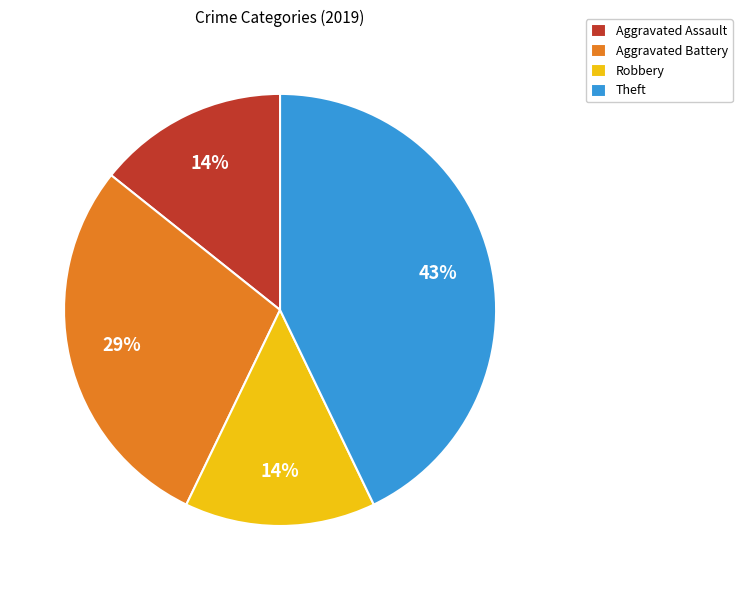

To the nearest percent, what portion does Theft represent?

43%